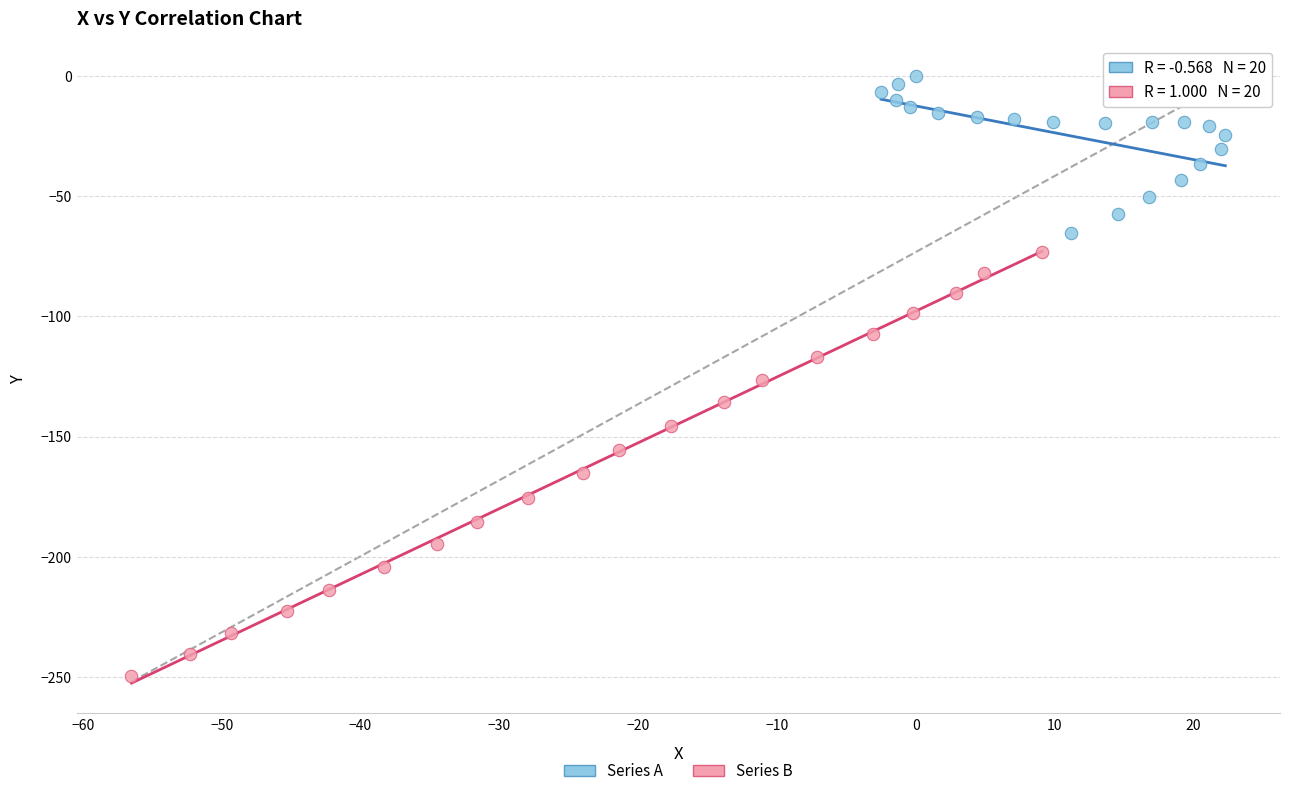

Which series has the largest Y range (max minus min)?

Series B